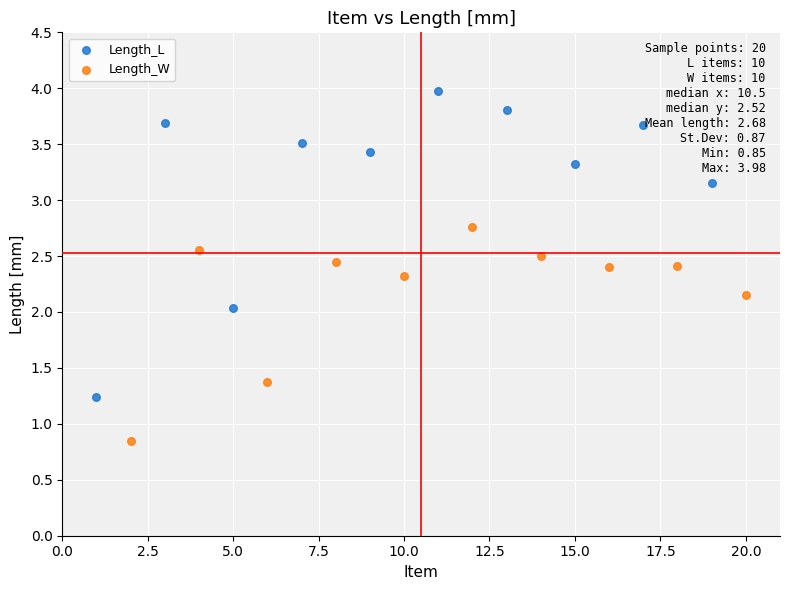

Which series has the widest spread of Y values?

Length_L